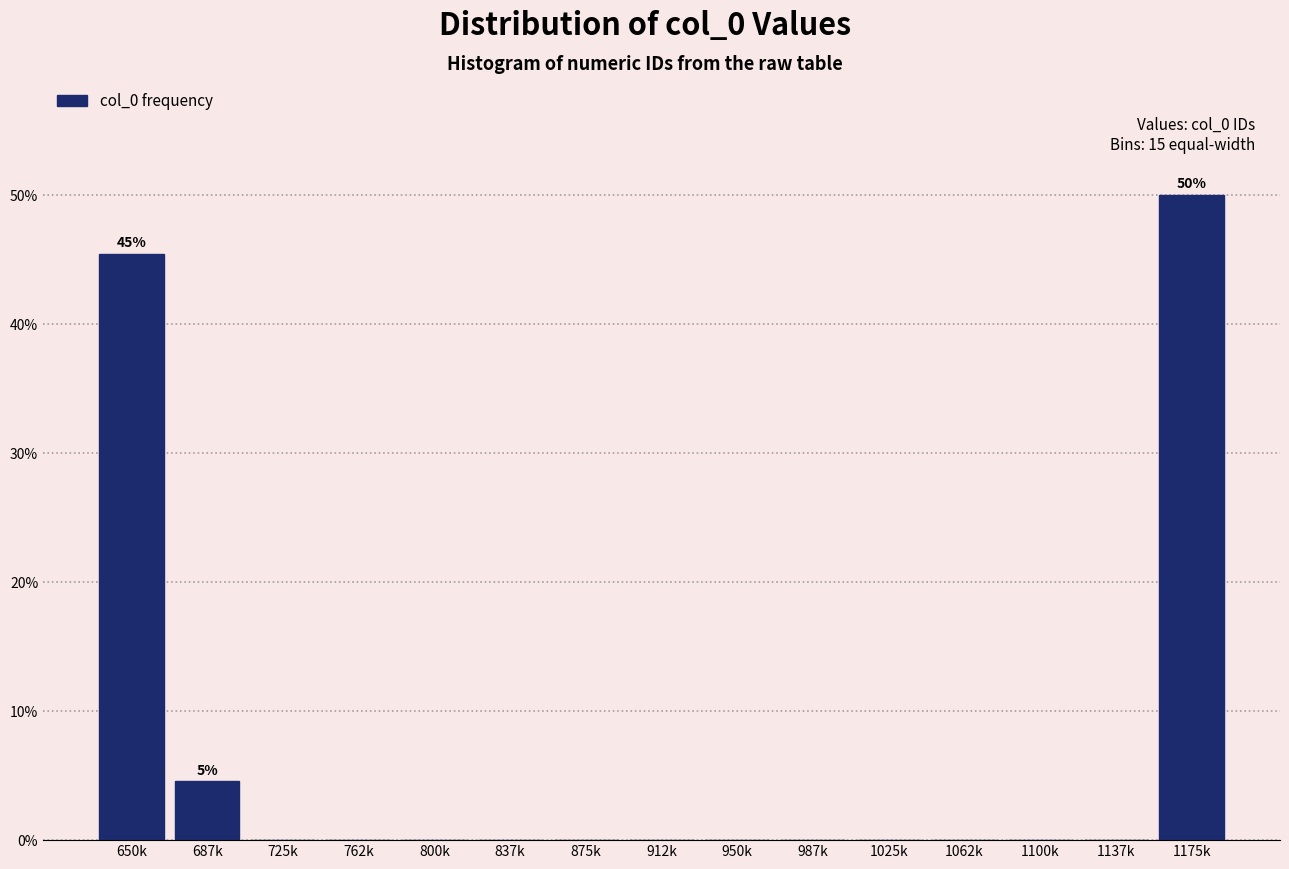

Reading left to right, what are all the values shown in this chart?

650k=45.5	687k=4.5	725k=0.0	762k=0.0	800k=0.0	837k=0.0	875k=0.0	912k=0.0	950k=0.0	987k=0.0	1025k=0.0	1062k=0.0	1100k=0.0	1137k=0.0	1175k=50.0